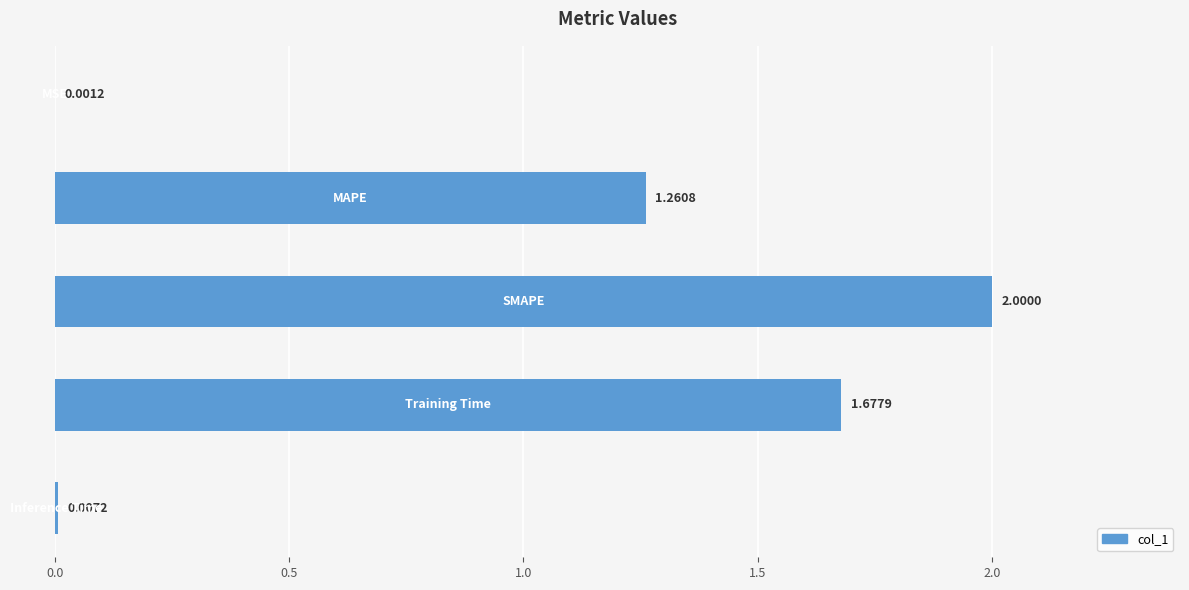

What is the sum of all values?

4.9